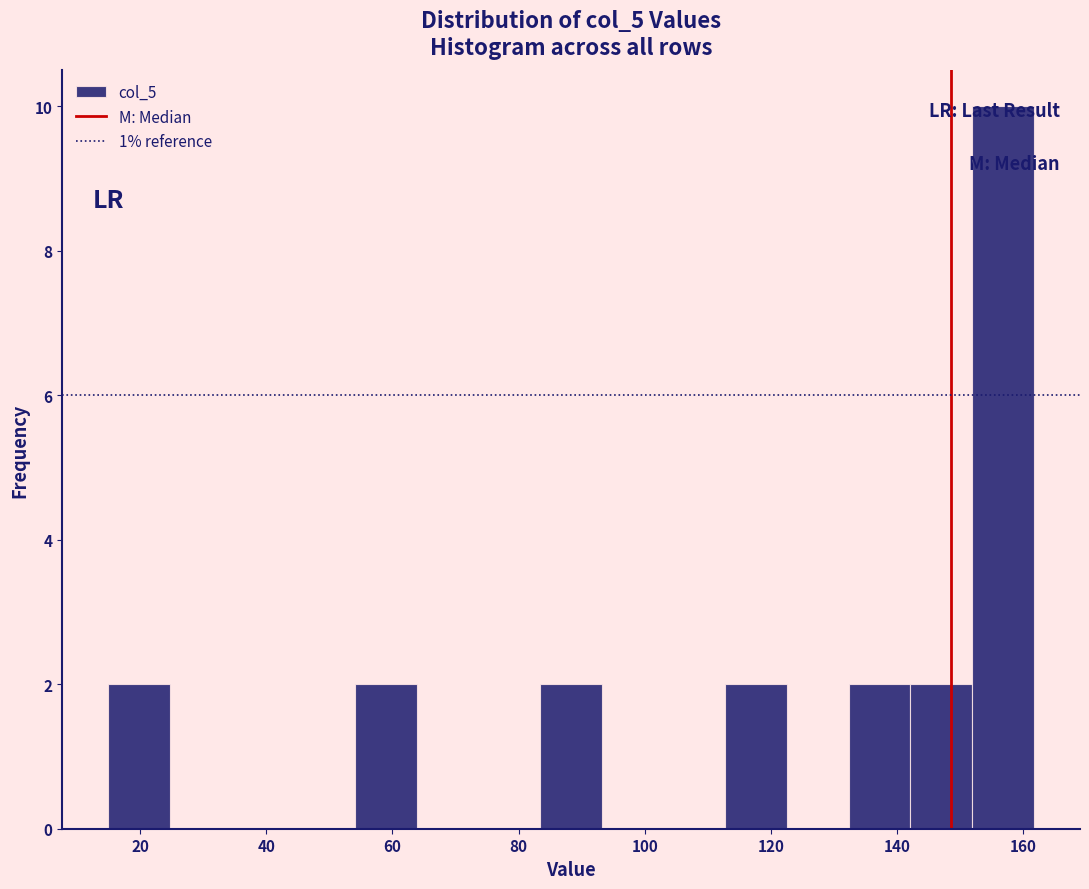

Which range on the x-axis has the tallest bar?

152 to 162